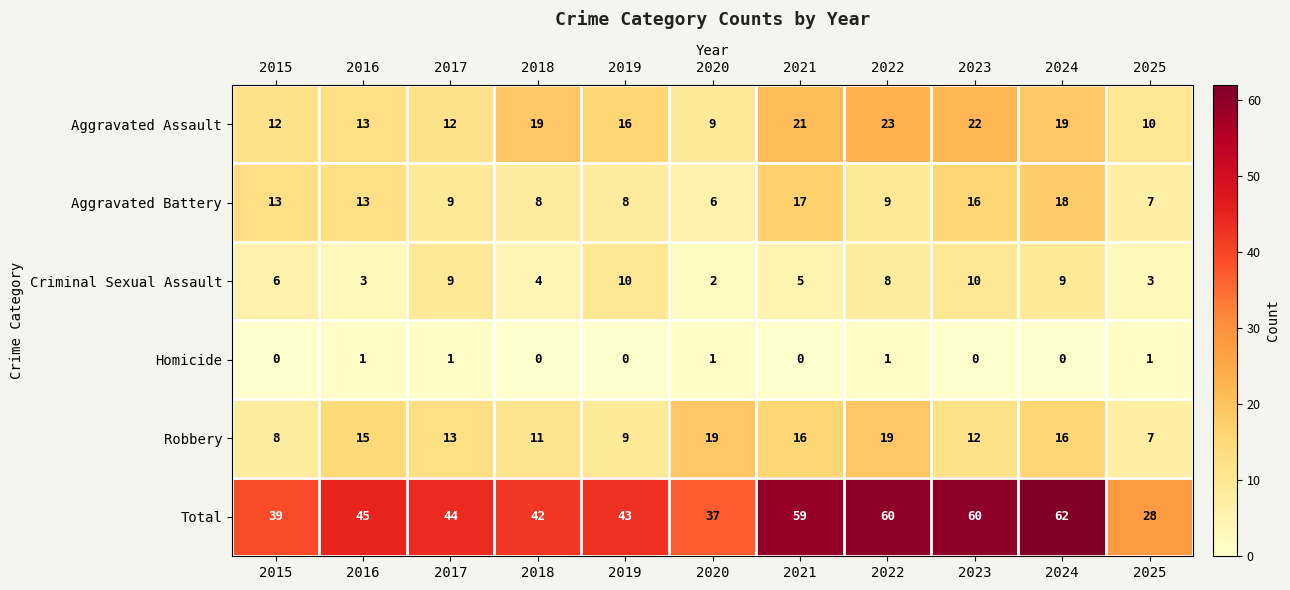

Which category has the lowest value in the Total series?

2025